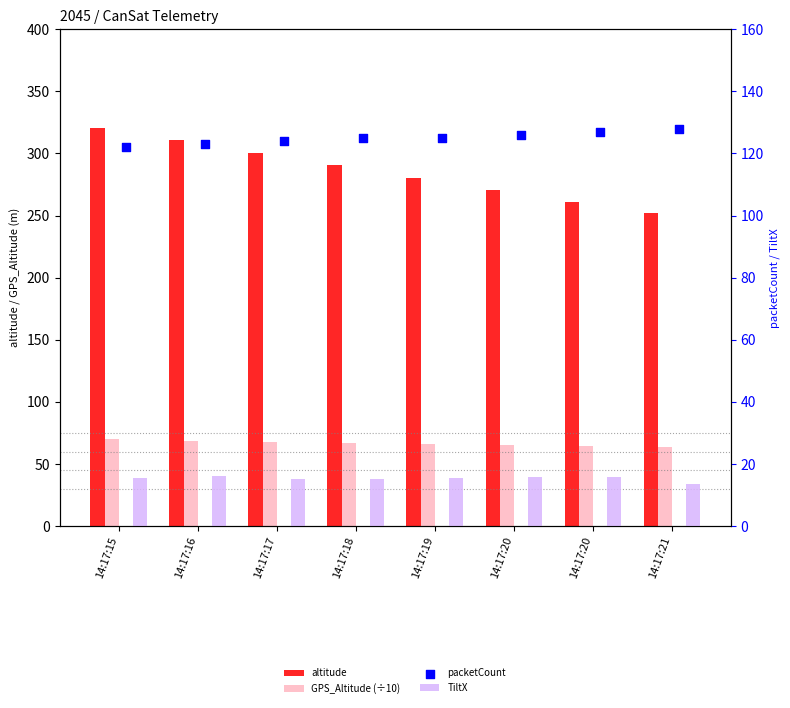

Which series contains the lowest Y value?

TiltX